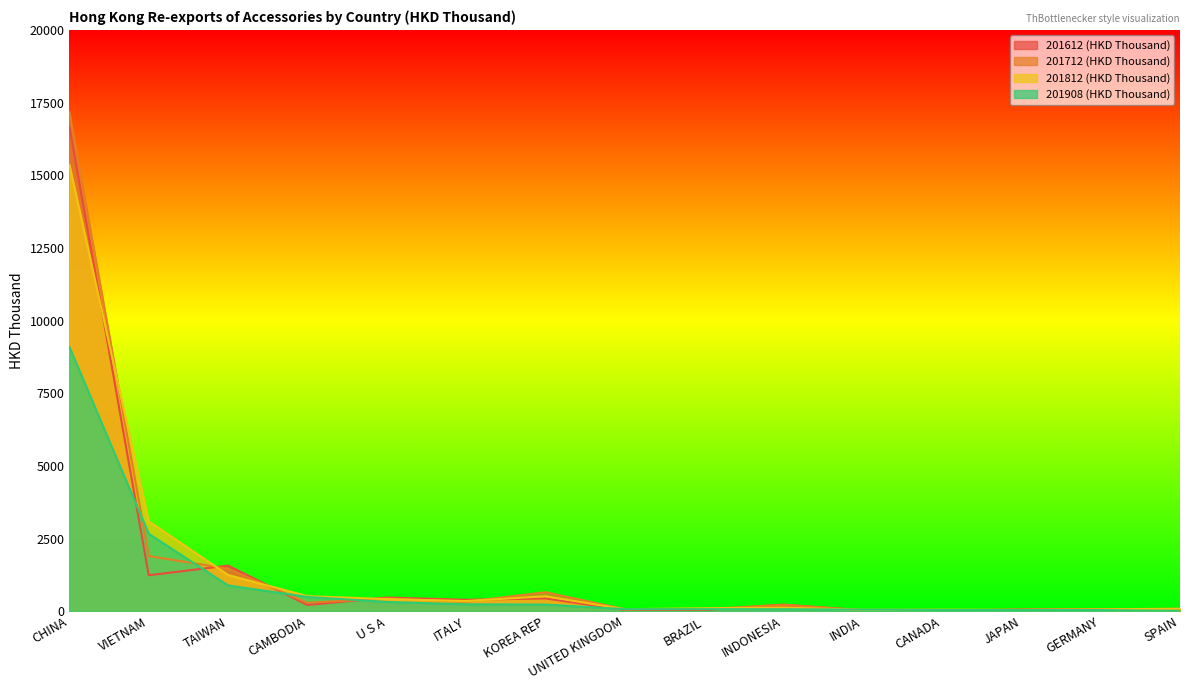

What is the value of the 201612 (HKD Thousand) point at the 2nd from the left?

1236.5